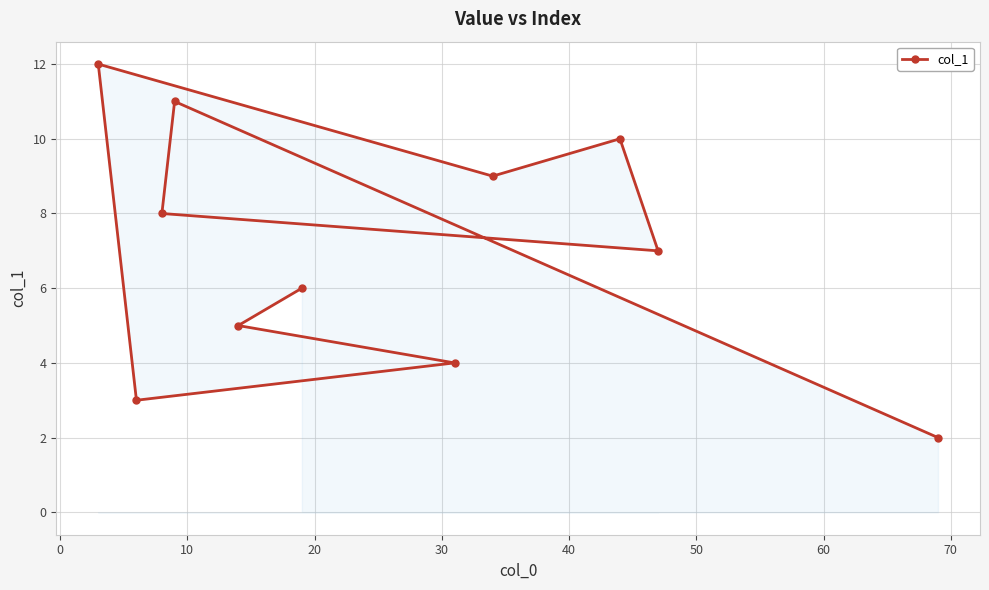

What is the value of the 9th point from the left?

10.0